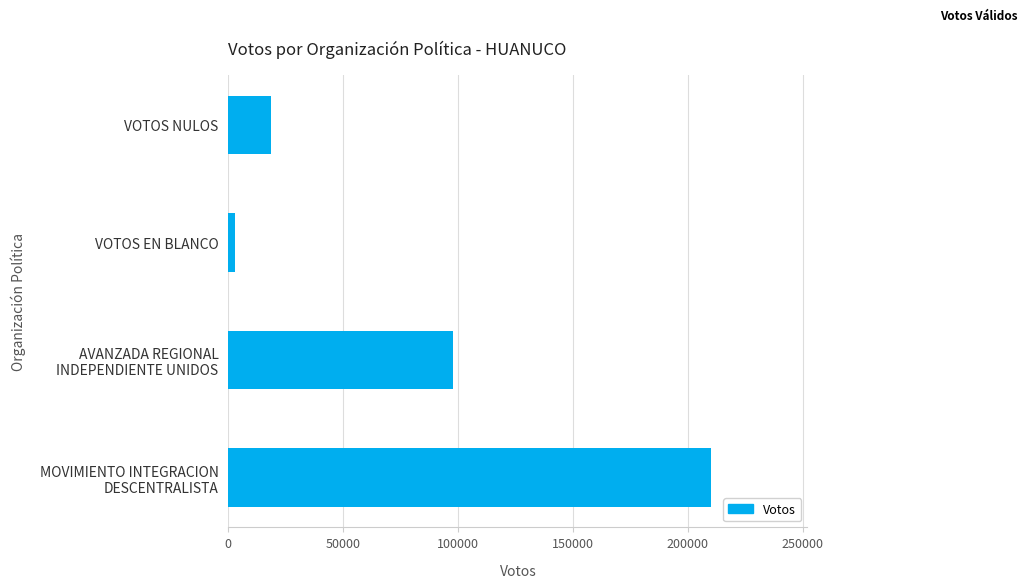

List the labels in order of value, largest first.

MOVIMIENTO INTEGRACION
DESCENTRALISTA, AVANZADA REGIONAL
INDEPENDIENTE UNIDOS, VOTOS NULOS, VOTOS EN BLANCO